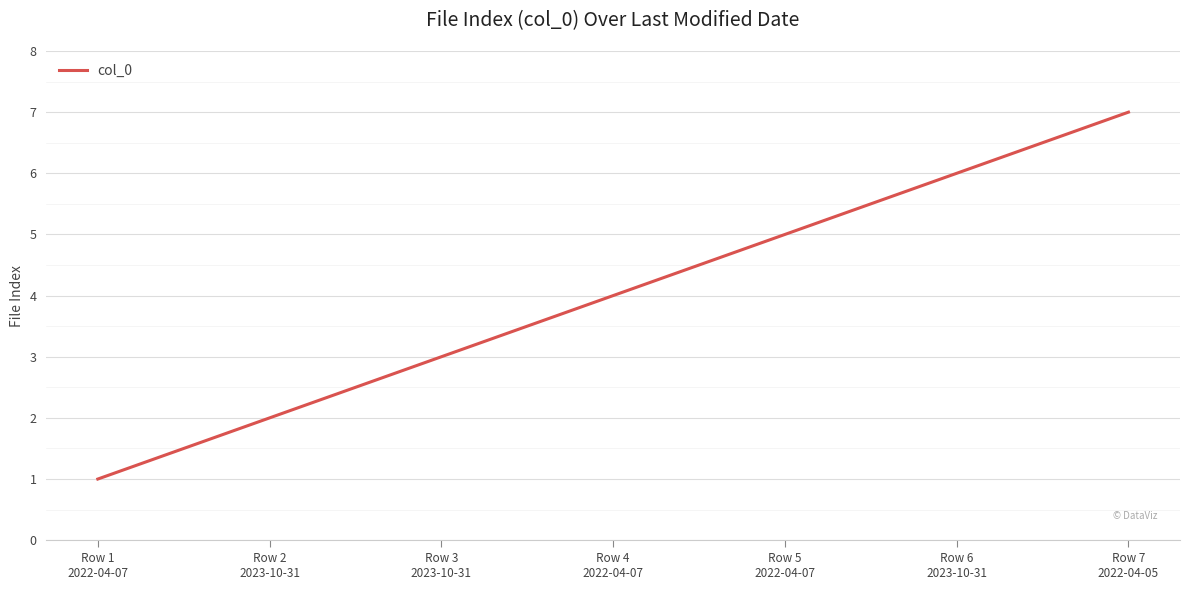

What is the difference between the values at Row 4
2022-04-07 and Row 5
2022-04-07?

1